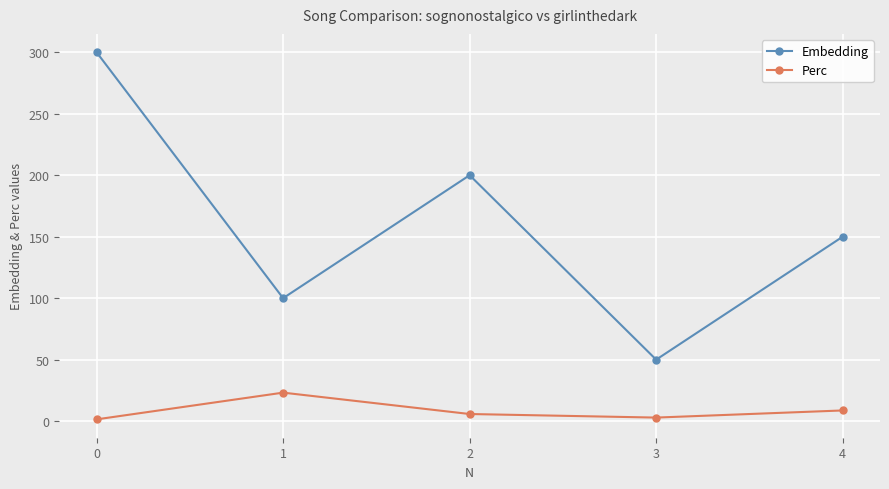

The Embedding series shows 150.0 at 4. True or false?

True